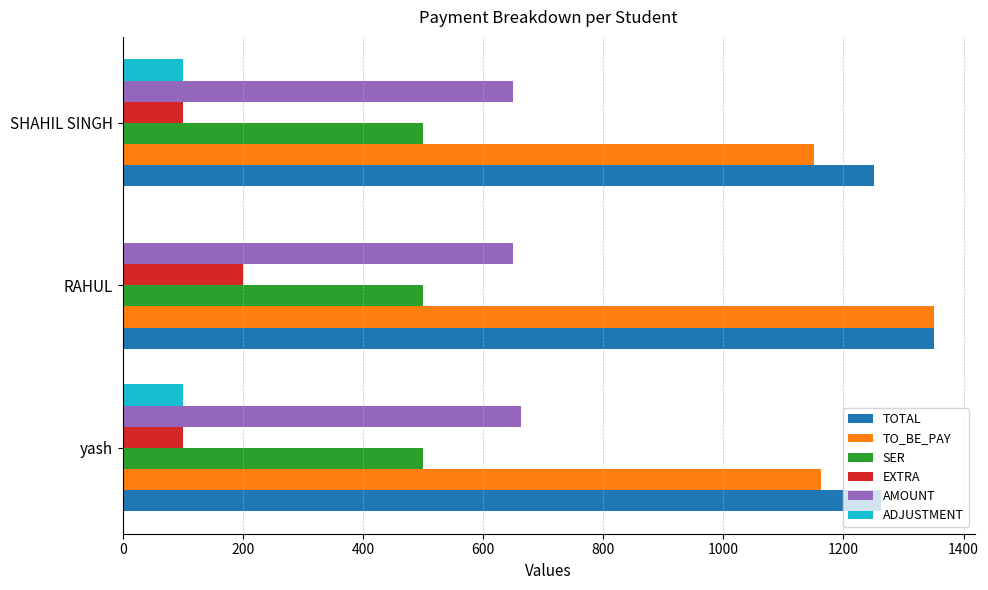

At which category does the chart reach its peak across all series?

RAHUL